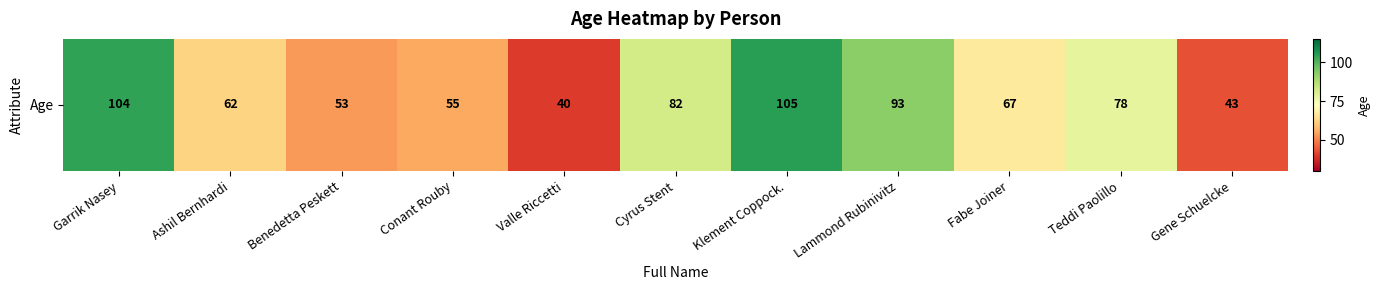

Approximately how many times larger is the value at Conant Rouby compared to Benedetta Peskett?

1.0